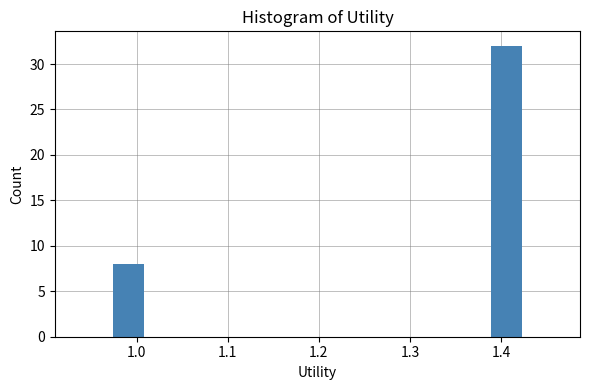

Around what value on the x-axis is the tallest bar? Give the approximate position of its centre, as read against the axis.

1.41